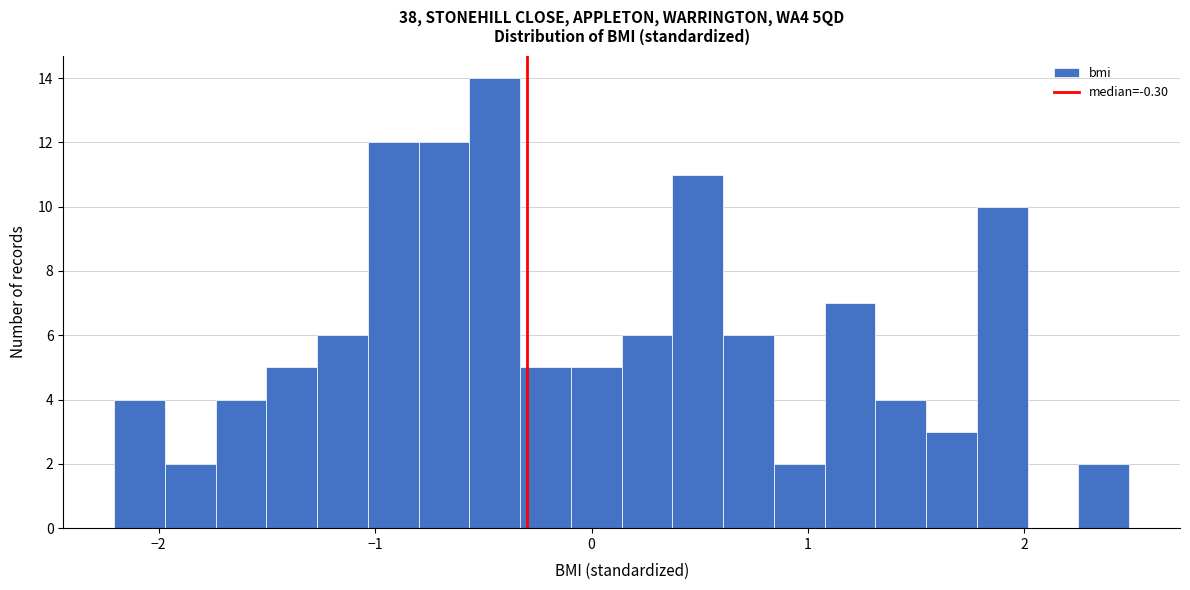

Around what value on the x-axis is the tallest bar? Give the approximate position of its centre, as read against the axis.

-0.4